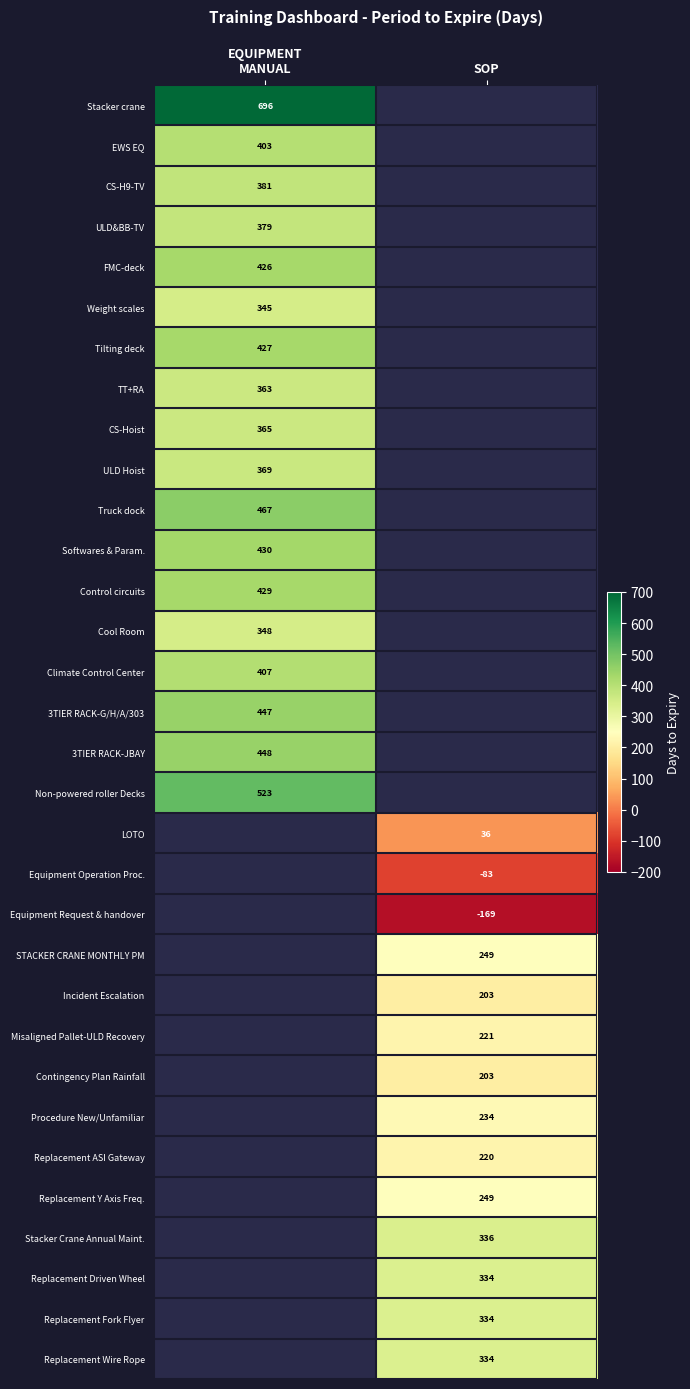

What is the smallest value displayed?

-169.0